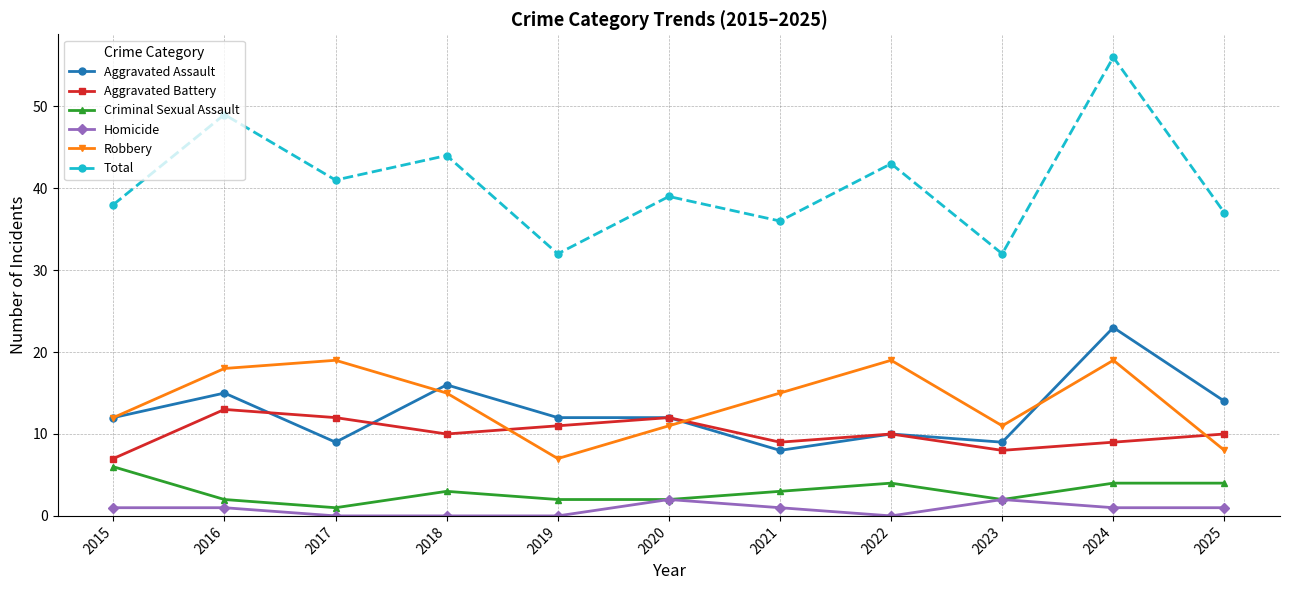

Which category has the highest value across all series?

2024